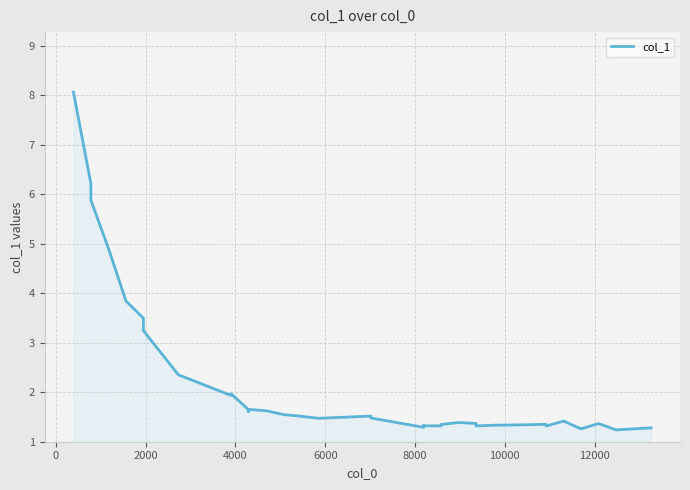

Is it true that the value at 39 is 2.0?

False